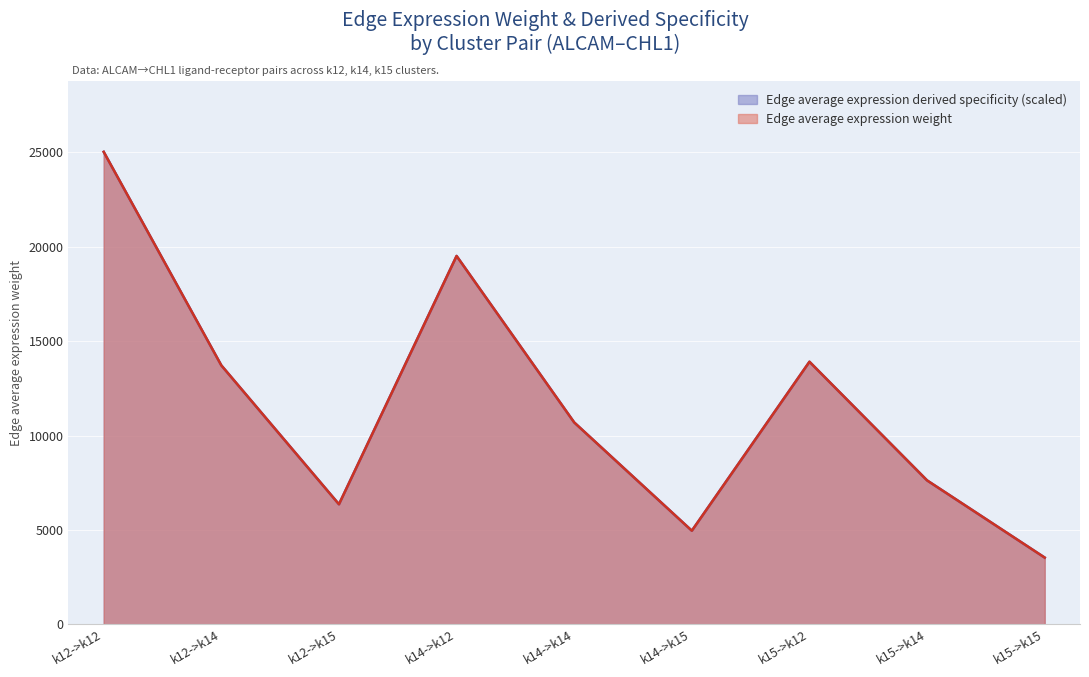

What position from the left is k15->k12?

7